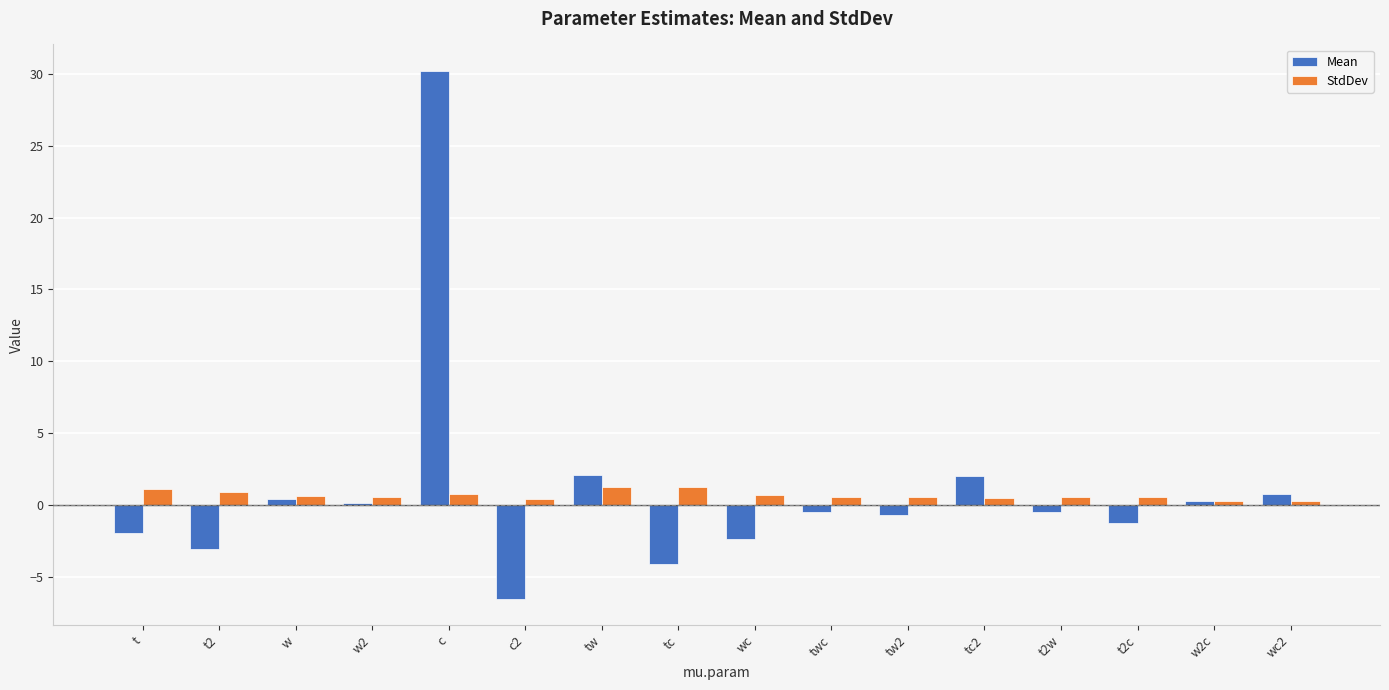

Is the value of StdDev at tc greater than the value of Mean at w?

Yes